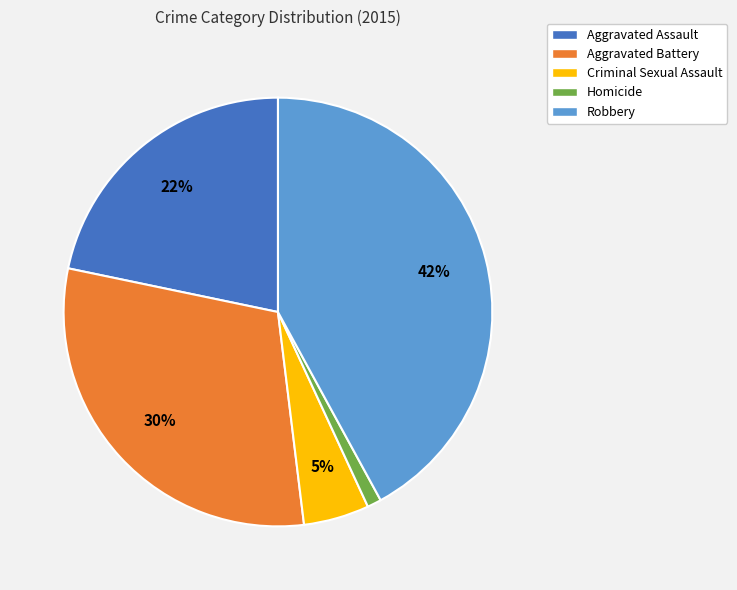

Is Aggravated Assault the majority of the pie?

No